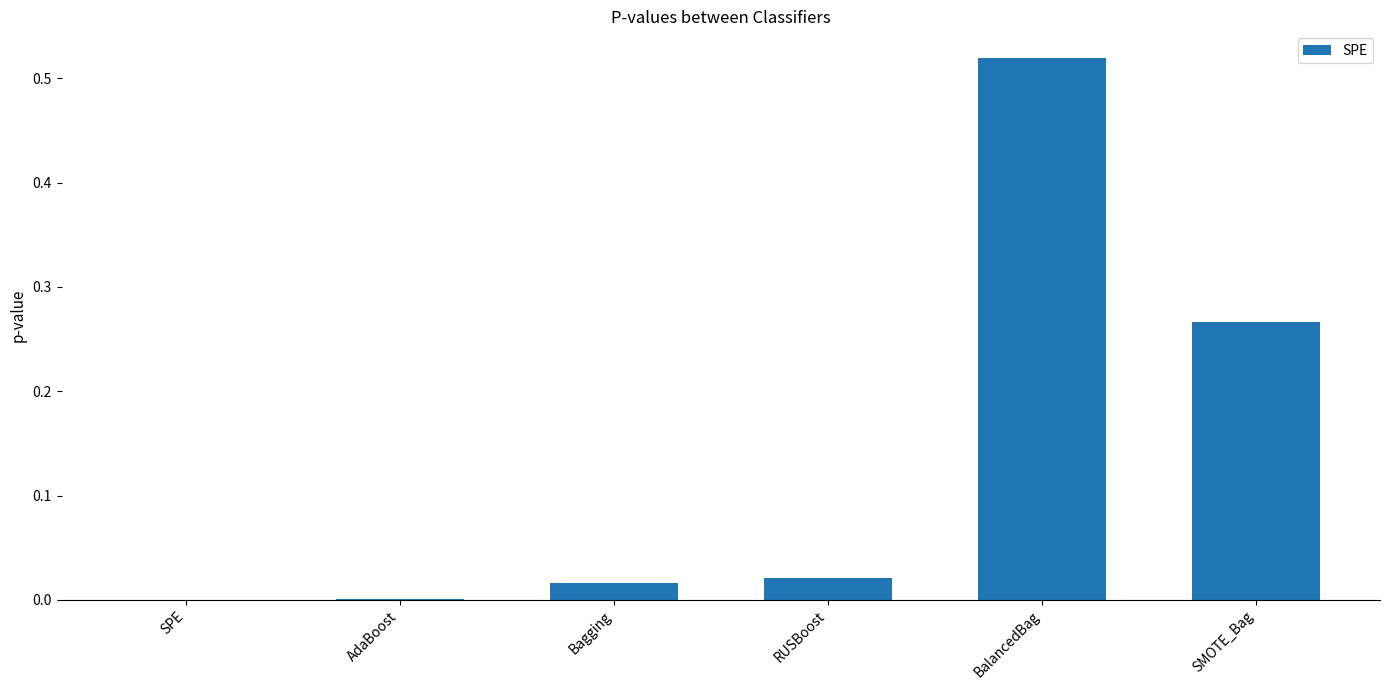

Are the bars grouped side by side (vs. stacked)?

No